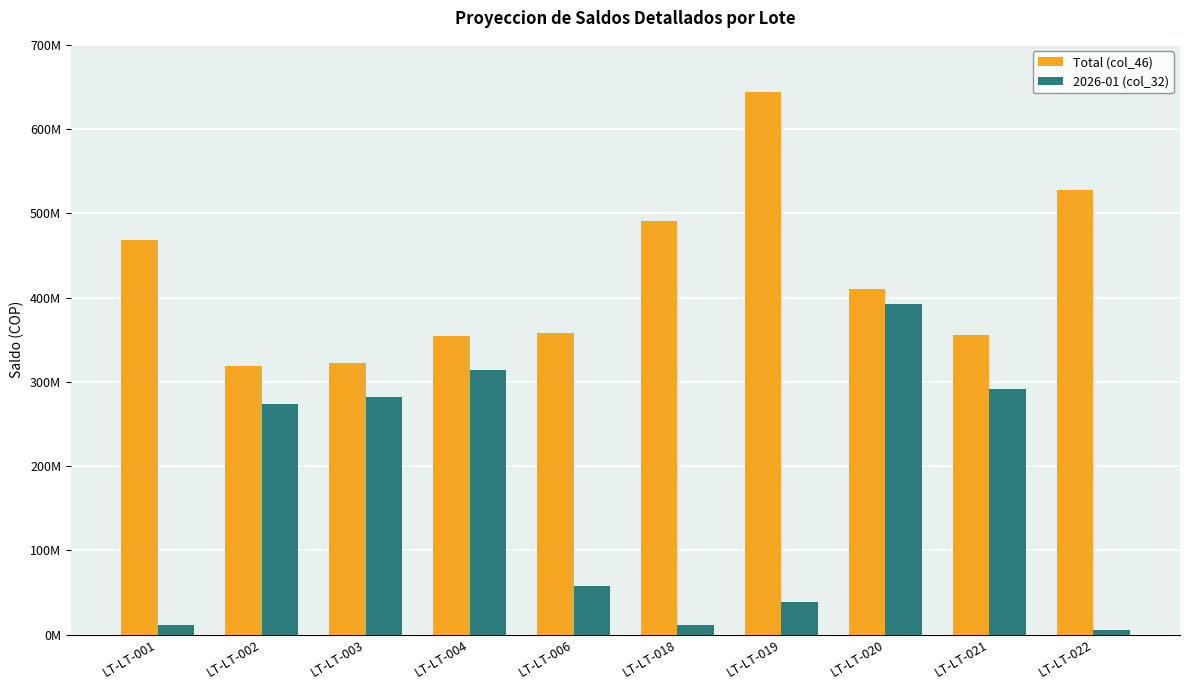

Which category has the highest value in the 2026-01 (col_32) series?

LT-LT-020